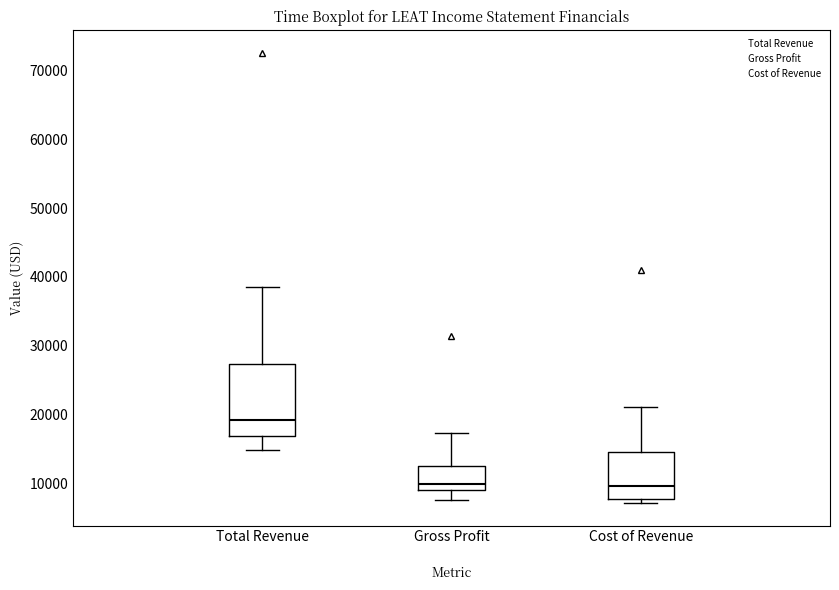

Reading left to right, transcribe this box plot: for each box, give where its median line is, the range the box spans, and where its two whiskers end, as read against the y-axis. The values are not printed on the chart, so give them approximately, as read against the axis.

Total Revenue: median 19000, box 17000 to 27000, whiskers 15000 to 39000
Gross Profit: median 10000, box 9000 to 13000, whiskers 8000 to 17000
Cost of Revenue: median 10000, box 8000 to 15000, whiskers 7000 to 21000